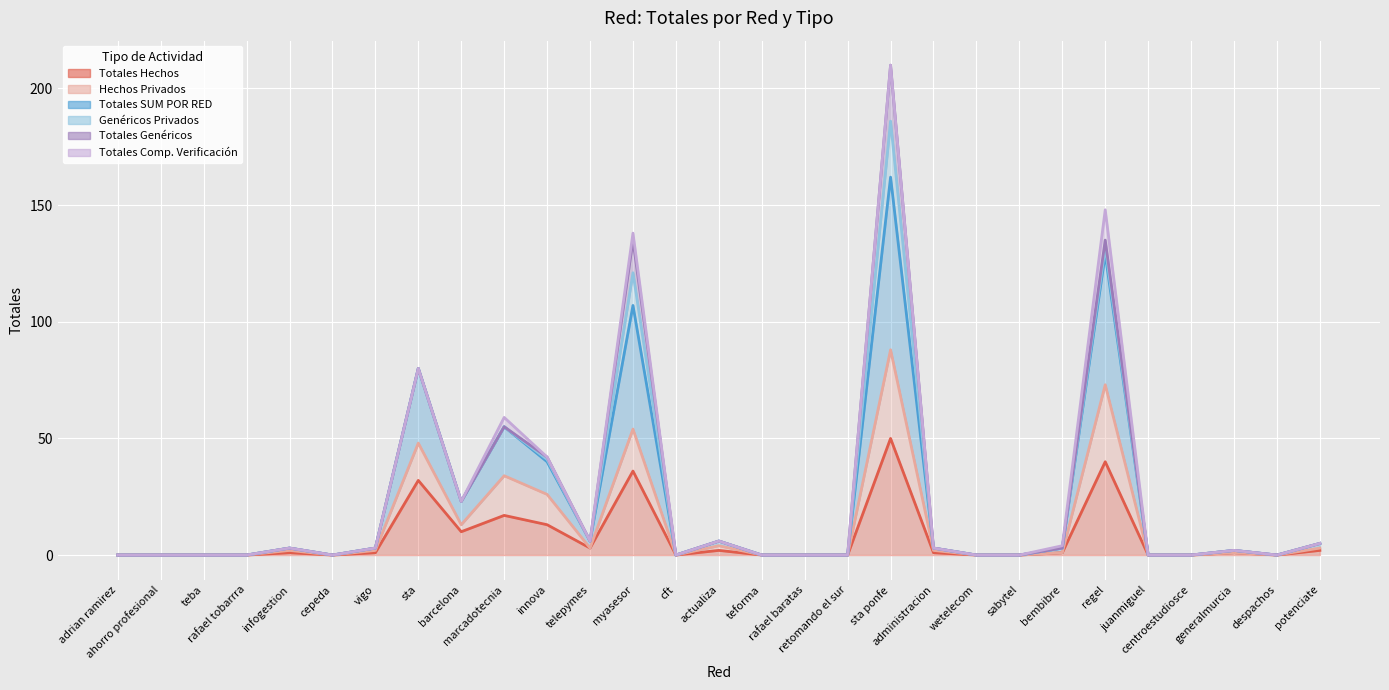

What is the label of the 11th point from the right?

sta ponfe